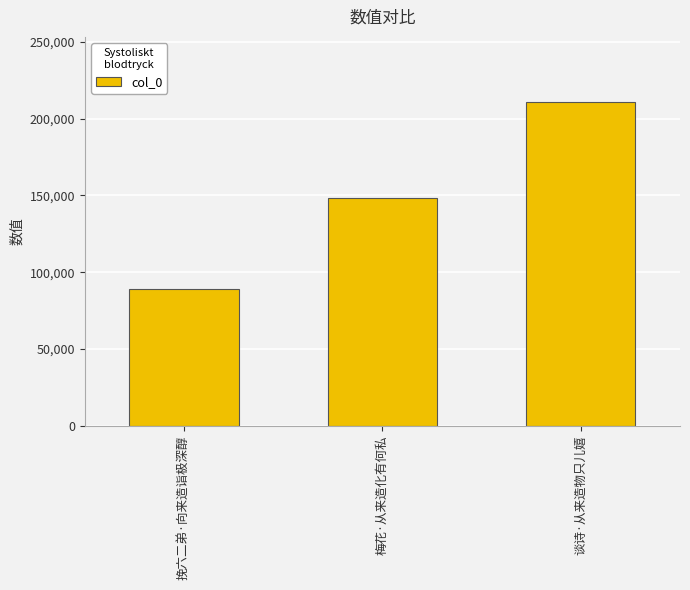

List the labels in order of value, smallest first.

挽六二弟·向来造诣极深醇, 梅花·从来造化有何私, 谈诗·从来造物只儿嬉